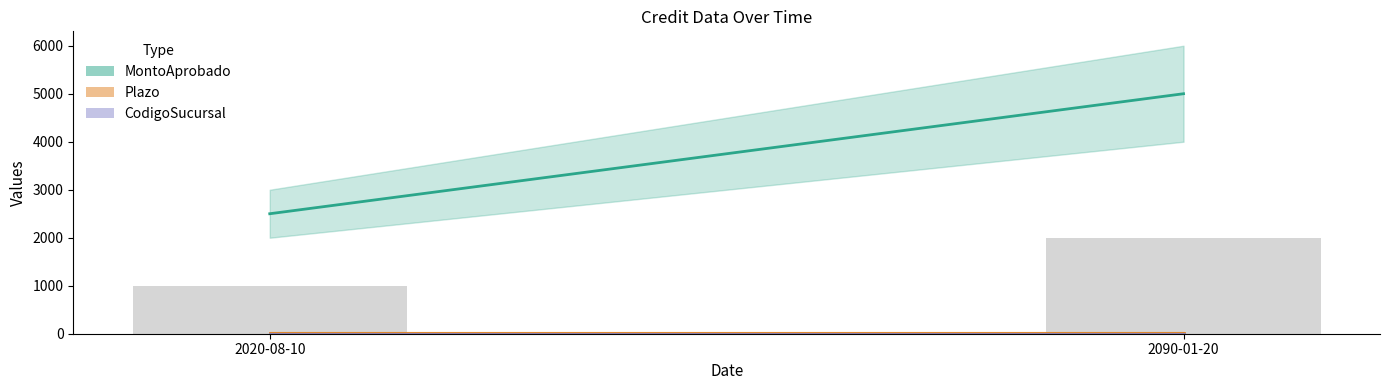

What is the sum of the CodigoSucursal values at 2090-01-20 and 2020-08-10?

6.0